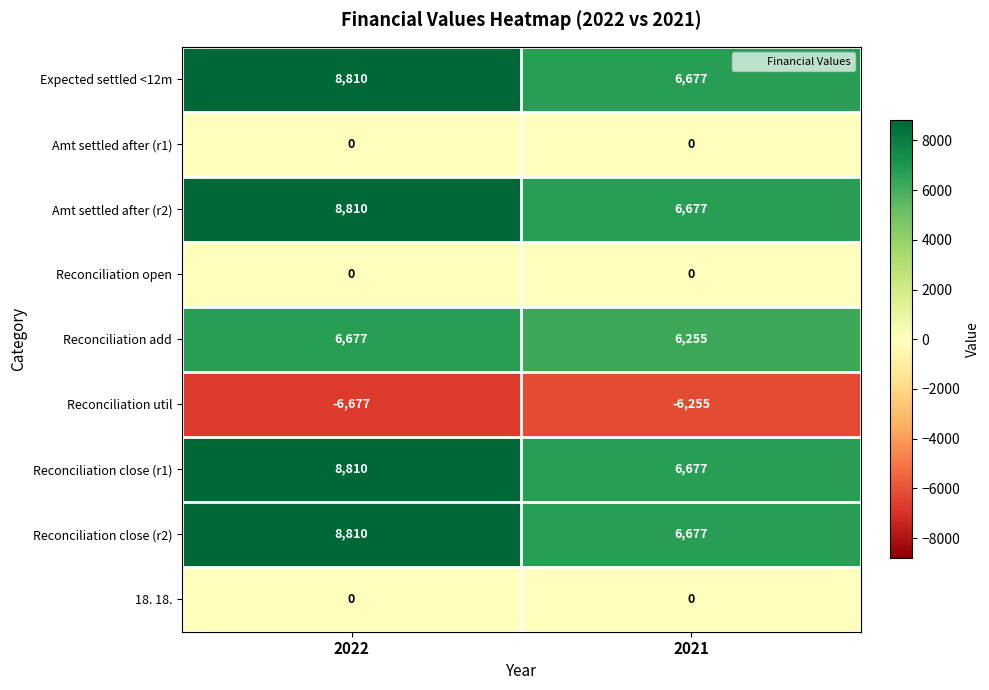

Is it true that Amt settled after (r1) equals 0 at 2022?

True